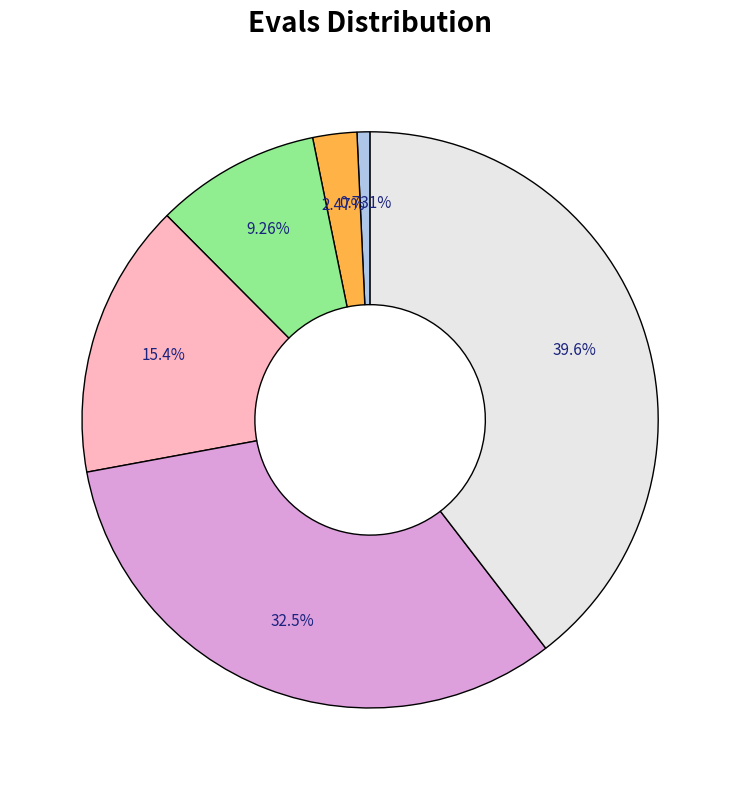

Is there a majority slice in this chart?

No